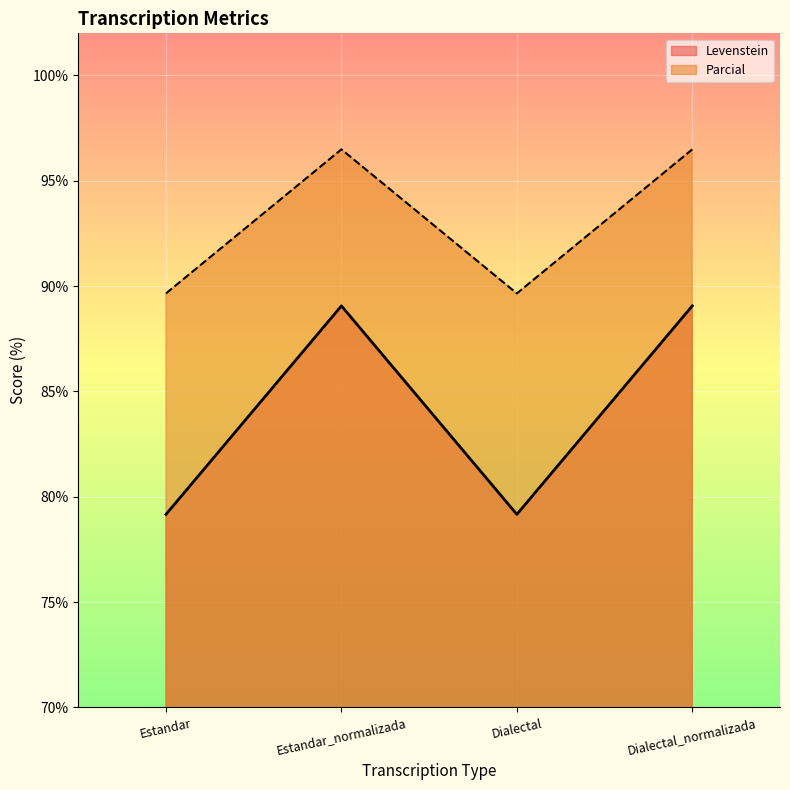

What are all the series names shown in the legend?

Levenstein, Parcial